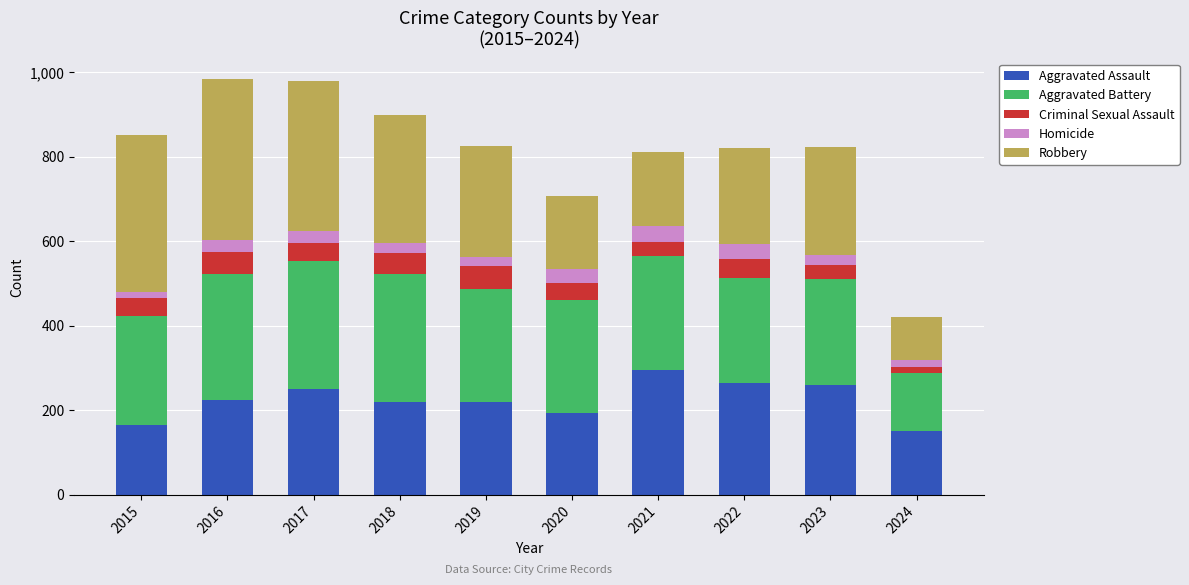

What is the difference between the Aggravated Assault values at 2023 and 2018?

39